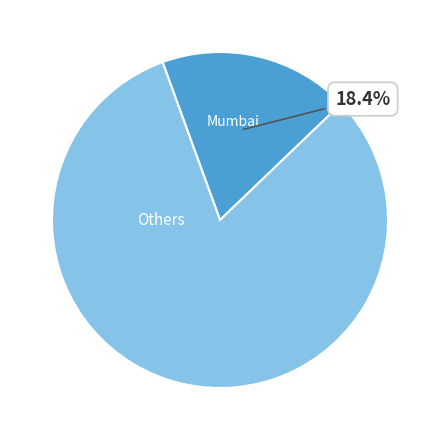

Is there a majority slice in this chart?

Yes